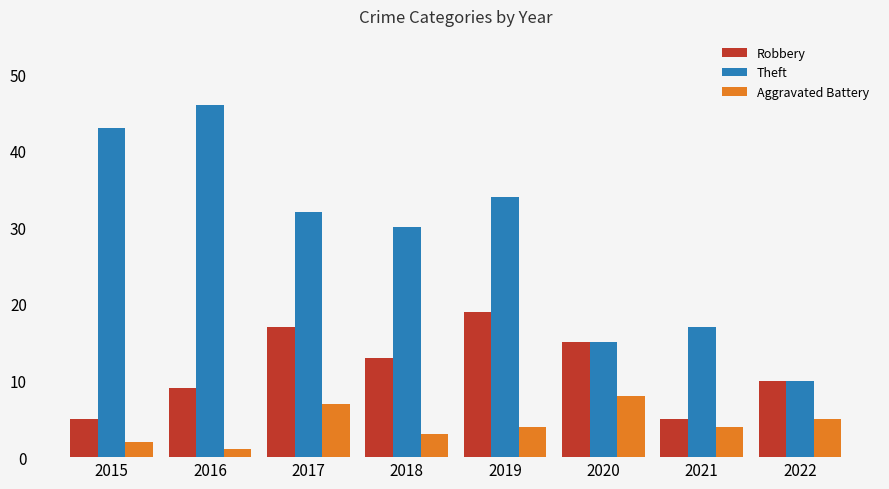

What is the average value of the Theft series?

28